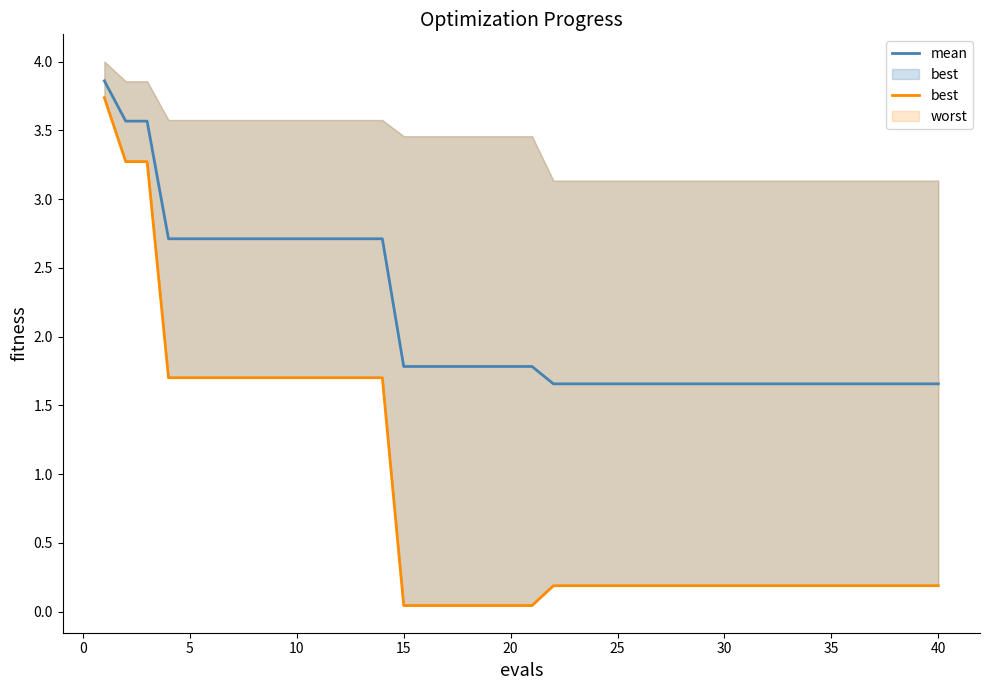

The mean series shows 0.7 at 10. True or false?

False